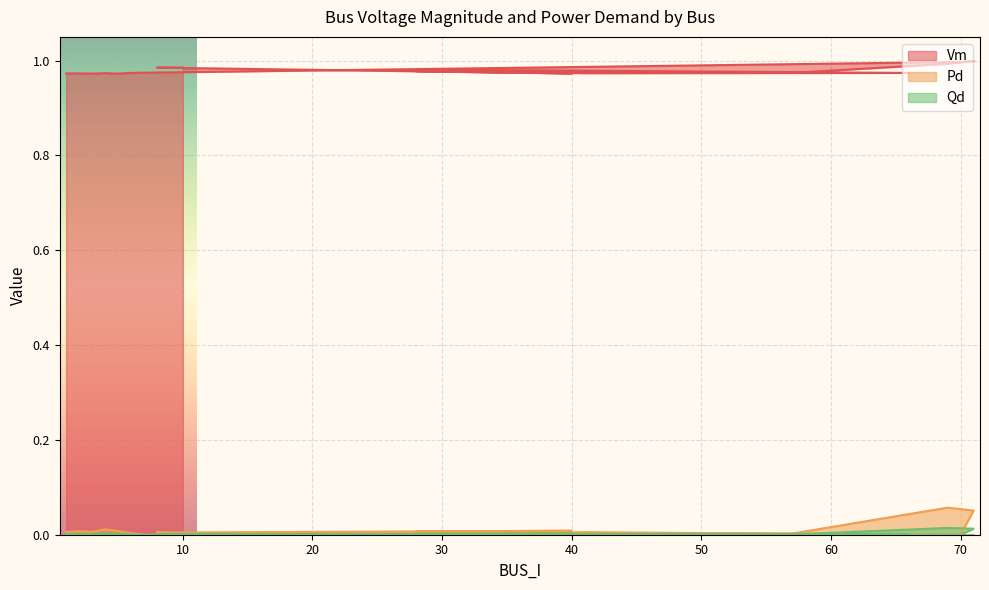

True or false: Pd has more than 1 points higher than both neighbors.

True